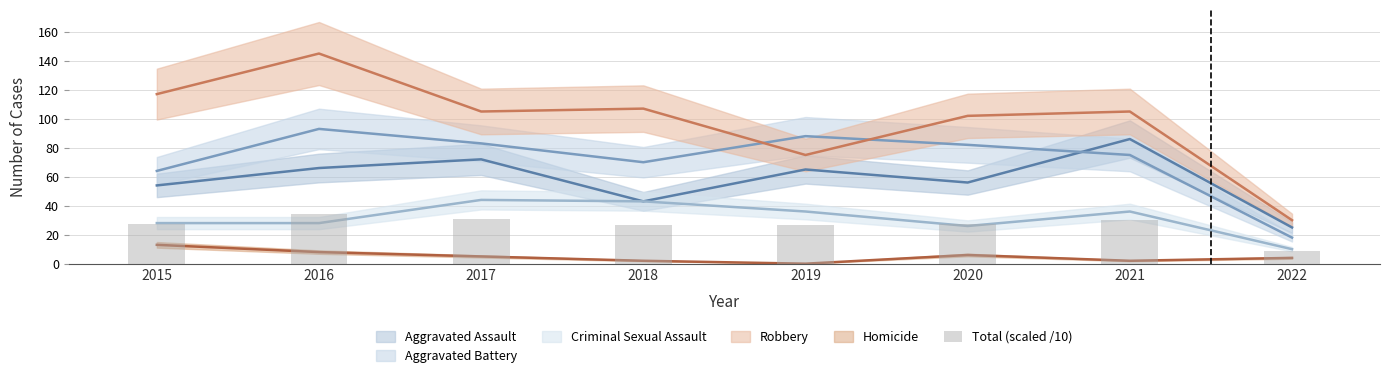

True or false: the data shows 47.2 at 2018.

False